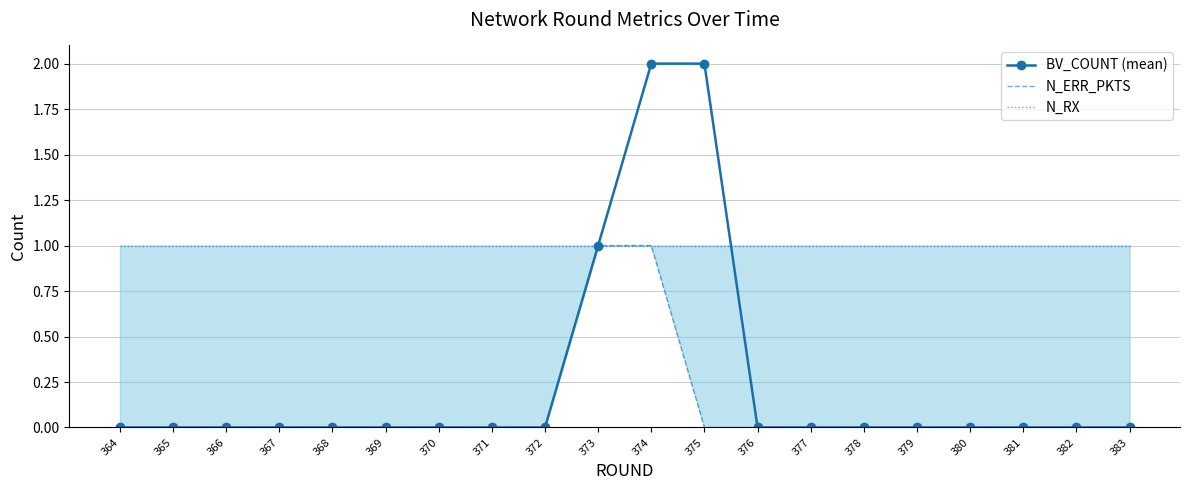

True or false: N_RX has a value of 1 at 379.

False